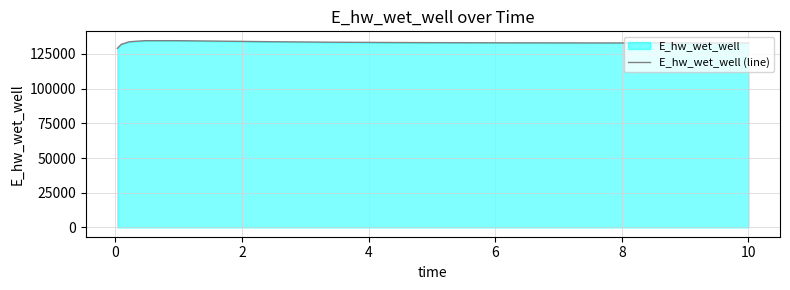

What is the greatest value displayed?

134569.5